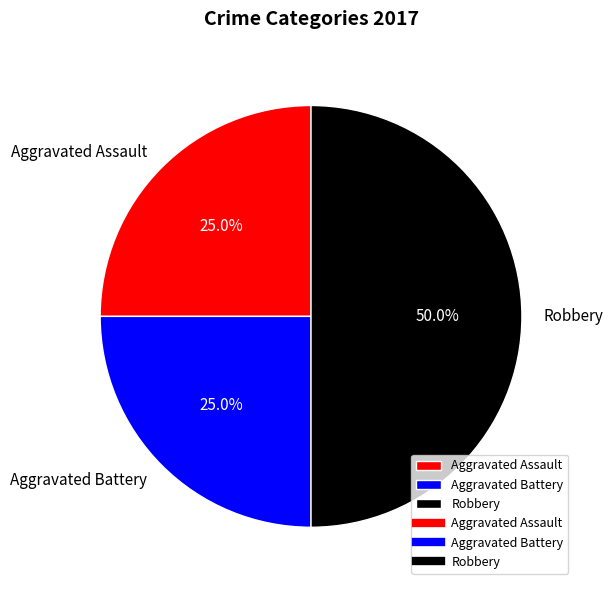

How many segments does this pie chart have?

3